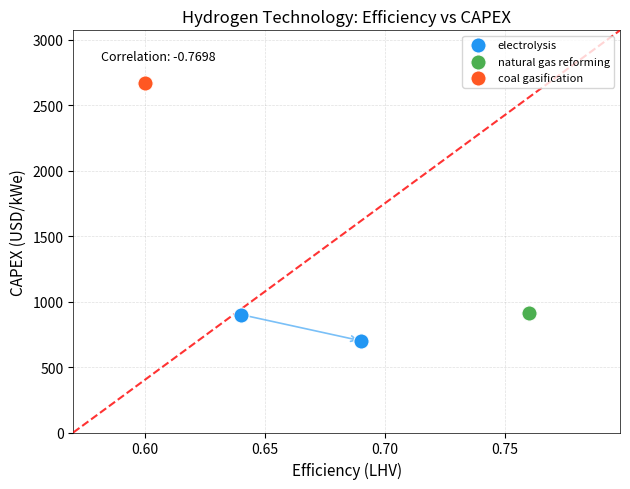

Which series reaches the maximum Y coordinate?

coal gasification